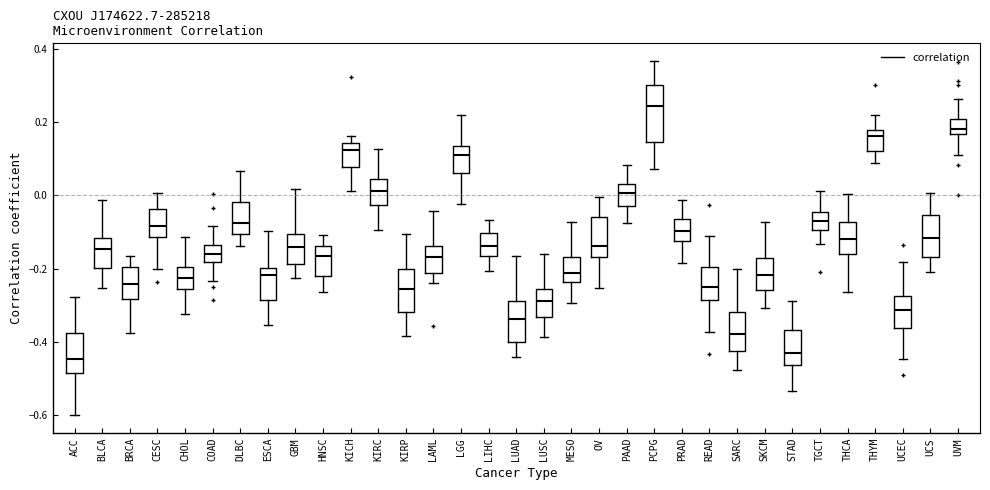

Reading left to right, transcribe this box plot: for each box, give where its median line is, the range the box spans, and where its two whiskers end, as read against the y-axis. The values are not printed on the chart, so give them approximately, as read against the axis.

ACC: median -0.44, box -0.48 to -0.38, whiskers -0.60 to -0.28
BLCA: median -0.14, box -0.20 to -0.12, whiskers -0.26 to -0.02
BRCA: median -0.24, box -0.28 to -0.20, whiskers -0.38 to -0.16
CESC: median -0.08, box -0.12 to -0.04, whiskers -0.20 to 0.00
CHOL: median -0.22, box -0.26 to -0.20, whiskers -0.32 to -0.12
COAD: median -0.16, box -0.18 to -0.14, whiskers -0.24 to -0.08
DLBC: median -0.08, box -0.10 to -0.02, whiskers -0.14 to 0.06
ESCA: median -0.22, box -0.28 to -0.20, whiskers -0.36 to -0.10
GBM: median -0.14, box -0.18 to -0.10, whiskers -0.22 to 0.02
HNSC: median -0.16, box -0.22 to -0.14, whiskers -0.26 to -0.10
KICH: median 0.12, box 0.08 to 0.14, whiskers 0.02 to 0.16
KIRC: median 0.02, box -0.02 to 0.04, whiskers -0.10 to 0.12
KIRP: median -0.26, box -0.32 to -0.20, whiskers -0.38 to -0.10
LAML: median -0.16, box -0.22 to -0.14, whiskers -0.24 to -0.04
LGG: median 0.12, box 0.06 to 0.14, whiskers -0.02 to 0.22
LIHC: median -0.14, box -0.16 to -0.10, whiskers -0.20 to -0.06
LUAD: median -0.34, box -0.40 to -0.28, whiskers -0.44 to -0.16
LUSC: median -0.28, box -0.34 to -0.26, whiskers -0.38 to -0.16
MESO: median -0.22, box -0.24 to -0.16, whiskers -0.30 to -0.08
OV: median -0.14, box -0.16 to -0.06, whiskers -0.26 to 0.00
PAAD: median 0.00, box -0.02 to 0.04, whiskers -0.08 to 0.08
PCPG: median 0.24, box 0.14 to 0.30, whiskers 0.08 to 0.36
PRAD: median -0.10, box -0.12 to -0.06, whiskers -0.18 to -0.02
READ: median -0.24, box -0.28 to -0.20, whiskers -0.38 to -0.10
SARC: median -0.38, box -0.42 to -0.32, whiskers -0.48 to -0.20
SKCM: median -0.22, box -0.26 to -0.18, whiskers -0.30 to -0.08
STAD: median -0.42, box -0.46 to -0.36, whiskers -0.54 to -0.28
TGCT: median -0.08, box -0.10 to -0.04, whiskers -0.14 to 0.02
THCA: median -0.12, box -0.16 to -0.08, whiskers -0.26 to 0.00
THYM: median 0.16, box 0.12 to 0.18, whiskers 0.08 to 0.22
UCEC: median -0.32, box -0.36 to -0.28, whiskers -0.44 to -0.18
UCS: median -0.12, box -0.16 to -0.06, whiskers -0.20 to 0.00
UVM: median 0.18, box 0.16 to 0.20, whiskers 0.12 to 0.26